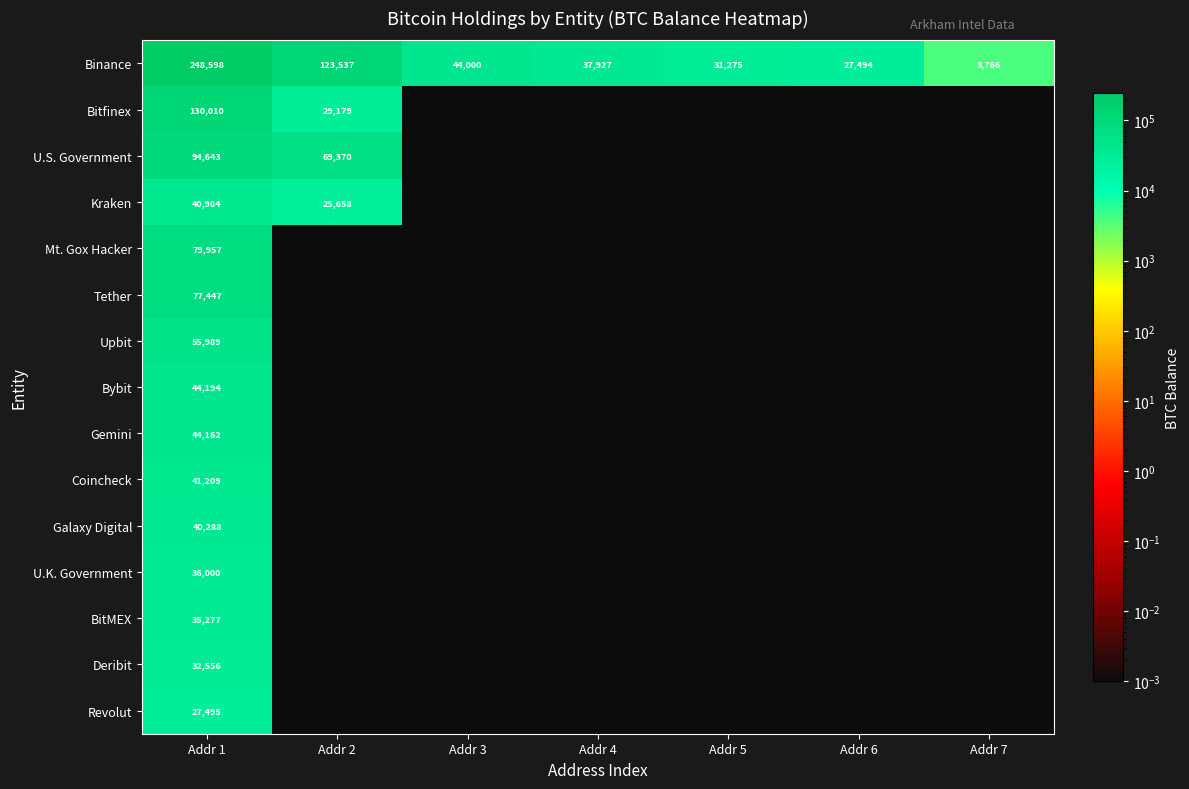

Which series has the largest total across all categories?

Binance